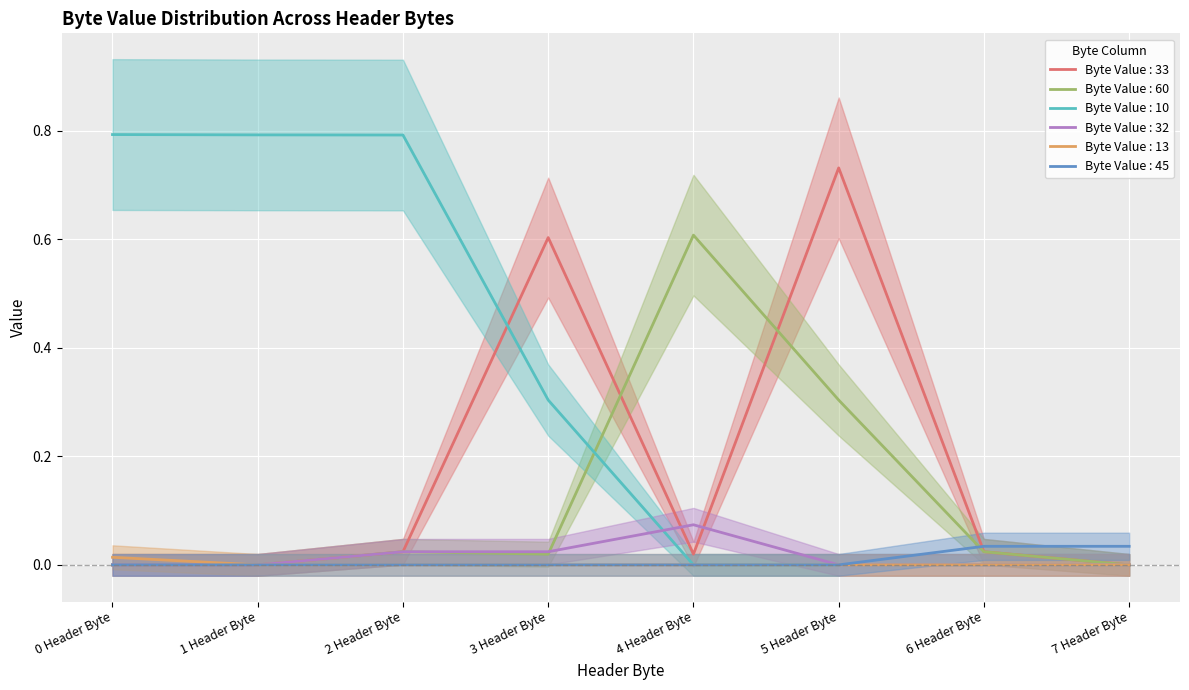

Which has a higher value, 4 Header Byte or 1 Header Byte?

4 Header Byte